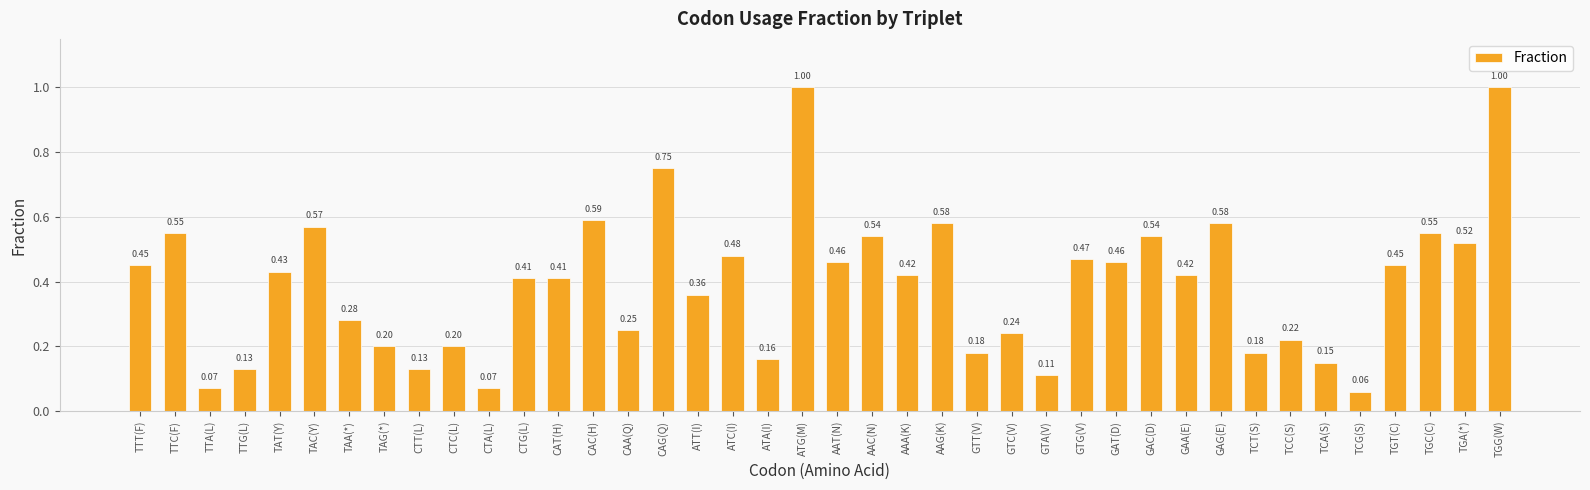

What is the sum of all values?

15.6